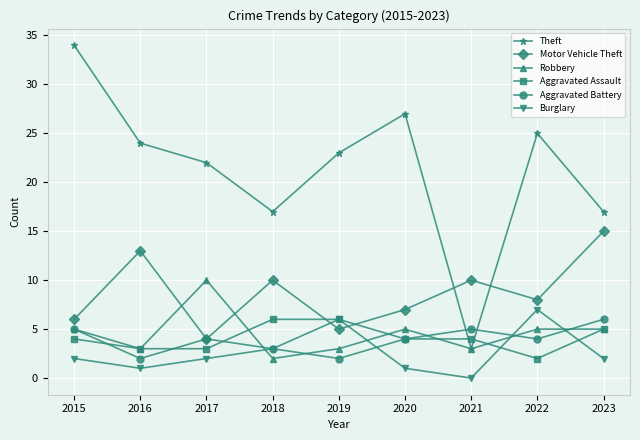

At which label does Motor Vehicle Theft first exceed 8?

2016